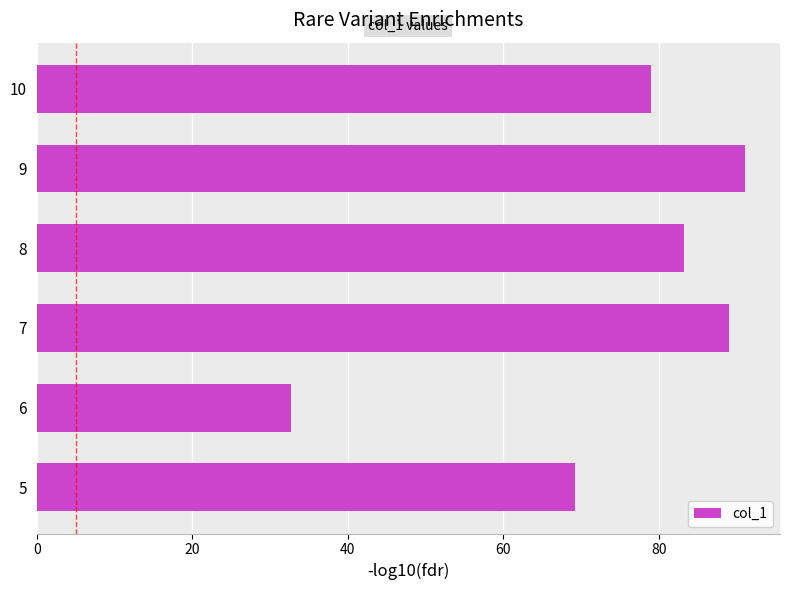

Rank the categories by value from lowest to highest.

6, 5, 10, 8, 7, 9